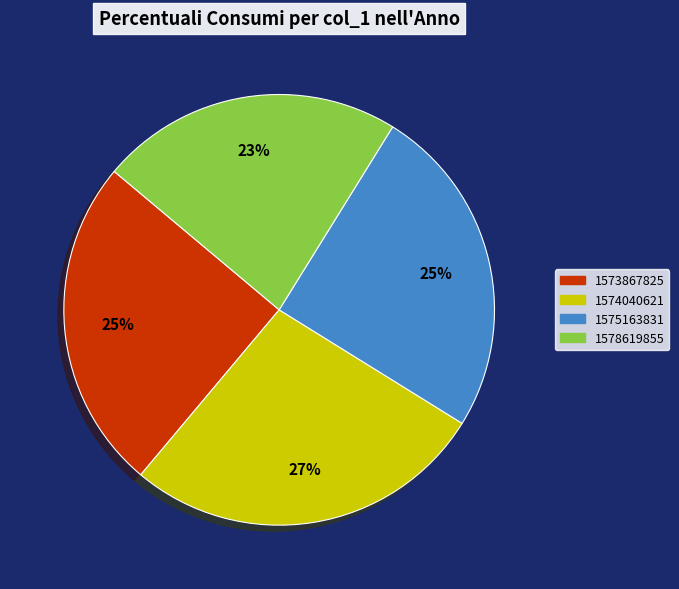

Does any single category account for the majority?

No